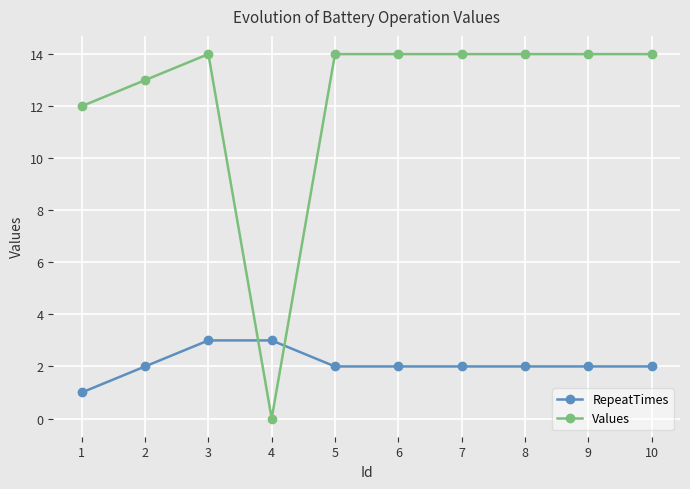

What is the value of the RepeatTimes point at the 9th from the left?

2